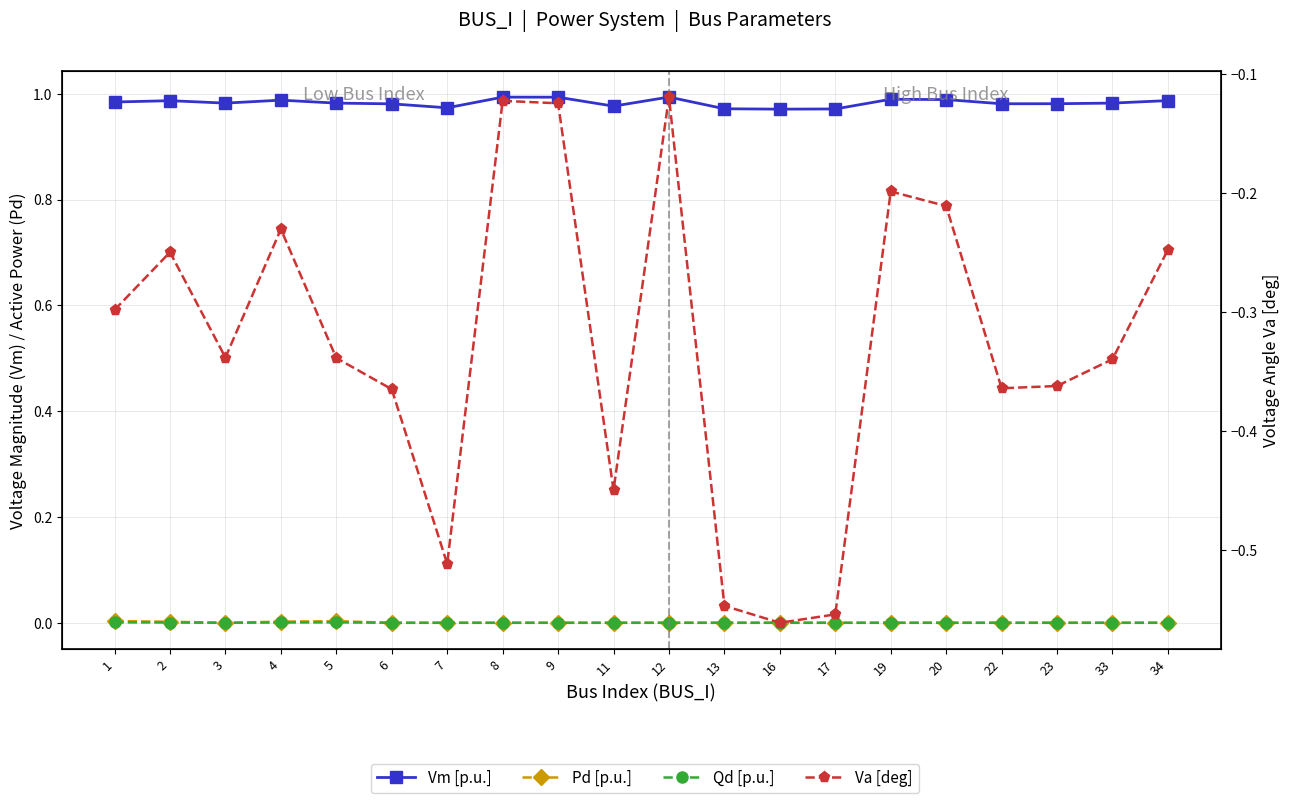

How many Vm [p.u.] values are between 0 and 1?

20